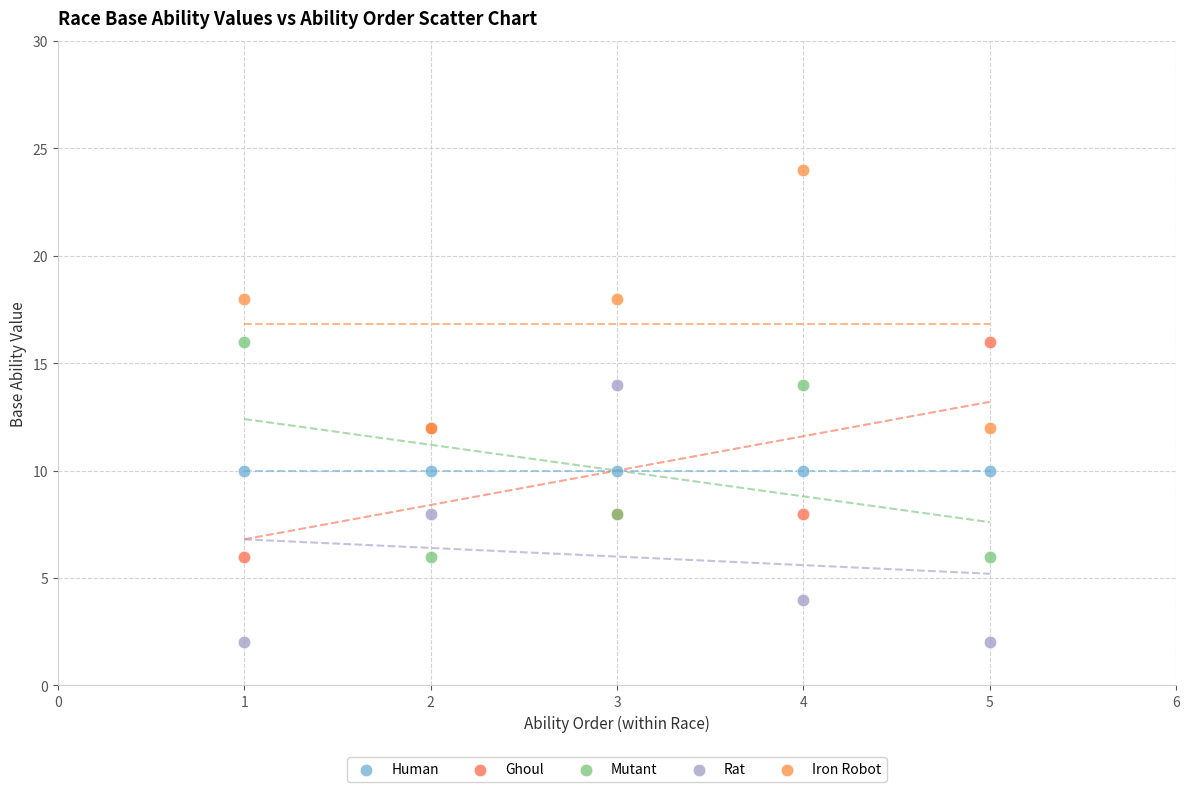

What are all the series names shown in the legend?

Human, Ghoul, Mutant, Rat, Iron Robot